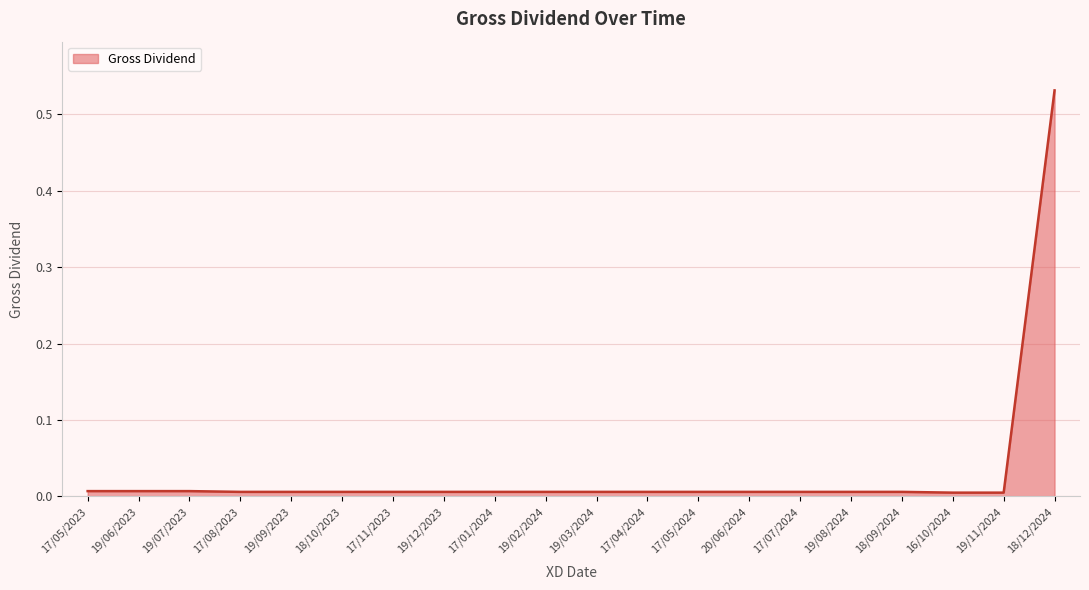

Which label corresponds to the largest value in the chart?

18/12/2024